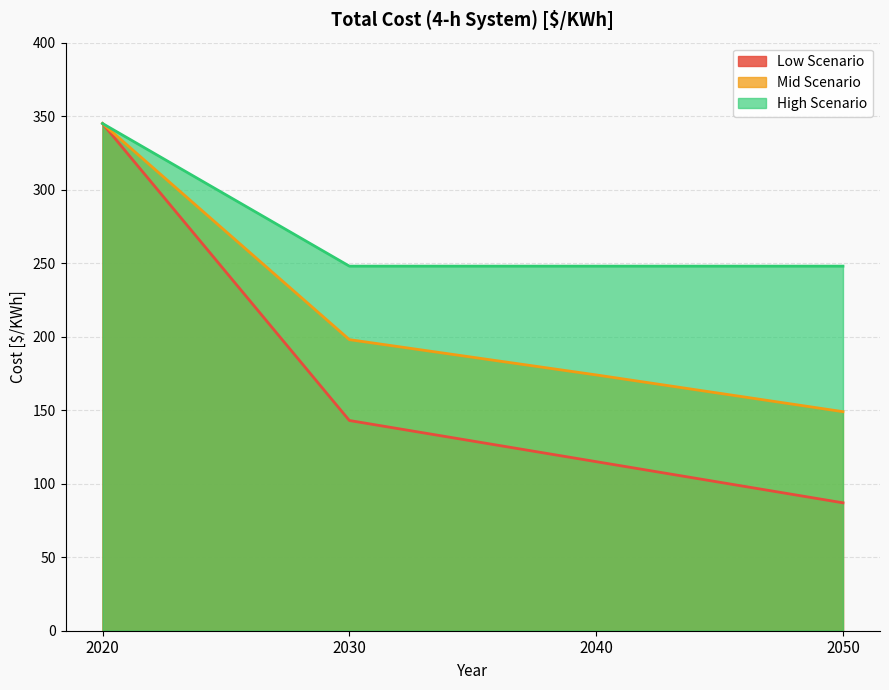

At which category is the sum across all series the highest?

2020